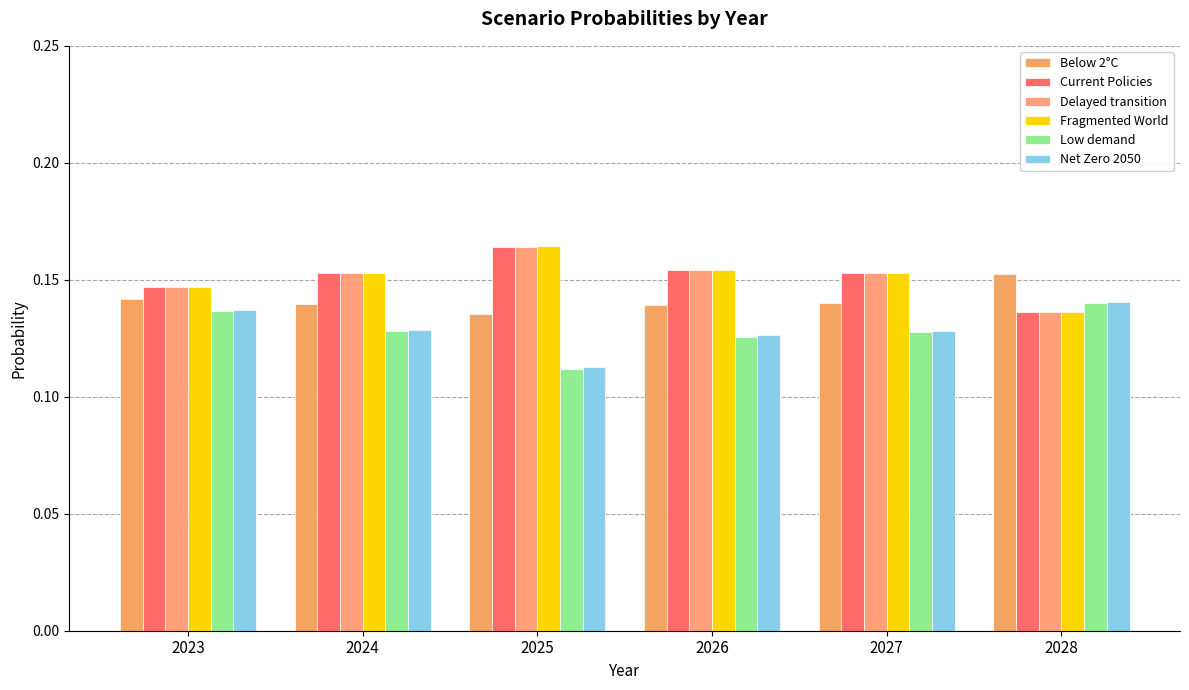

At how many categories does at least one series exceed 0?

6